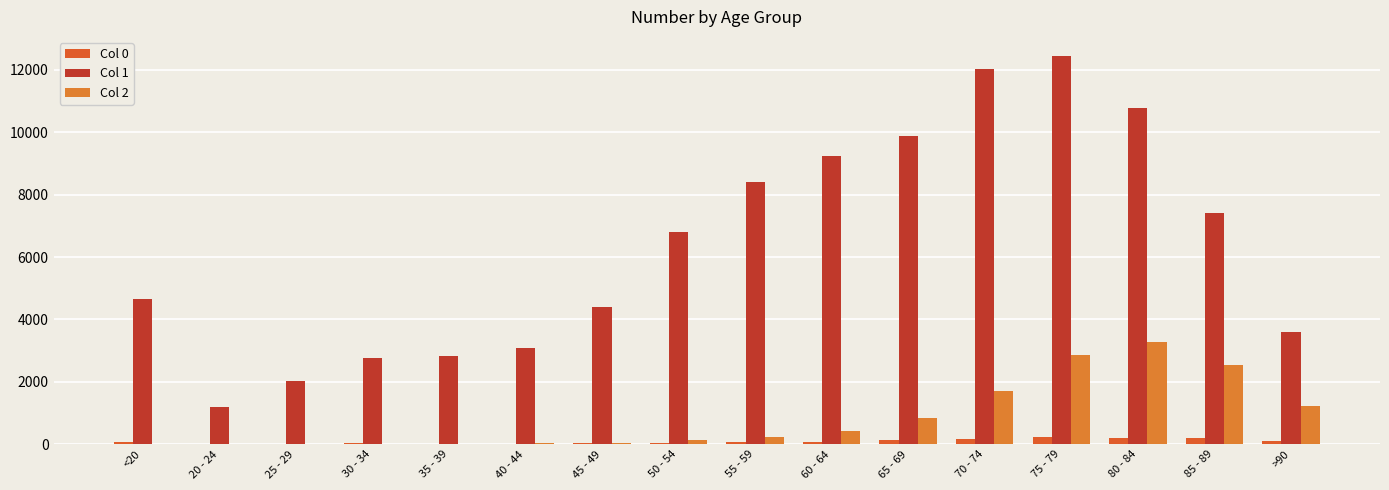

Rank the series by their maximum value, from highest to lowest.

Col 1, Col 2, Col 0